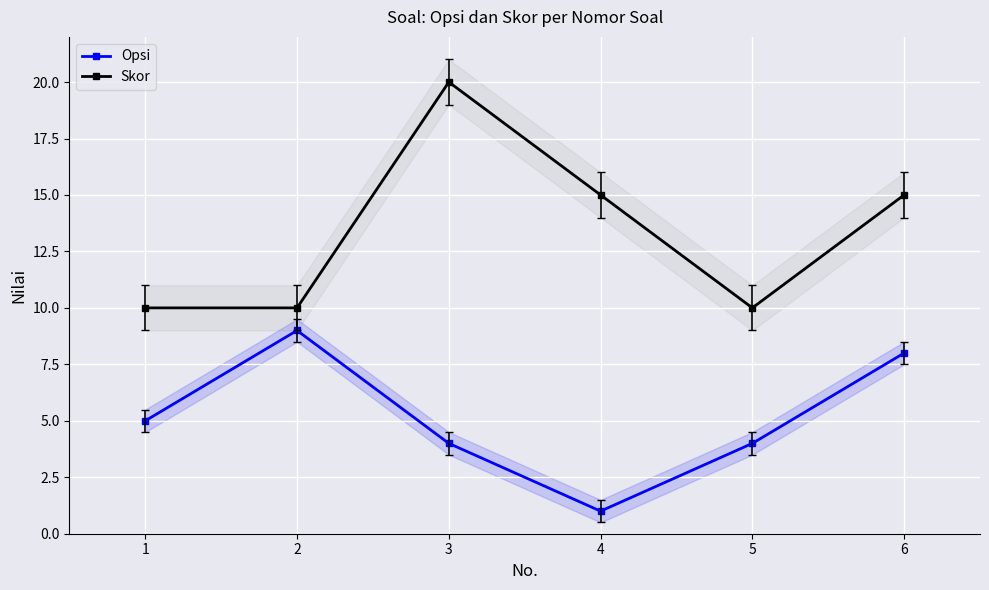

How many lines are shown in the chart?

2